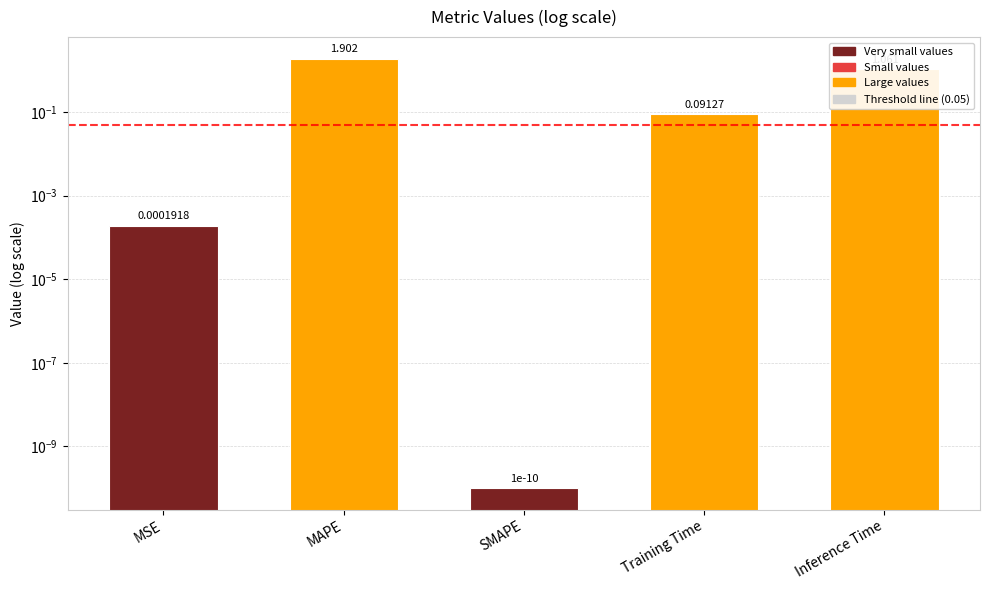

Is it true that the value at Training Time is 0.2?

False